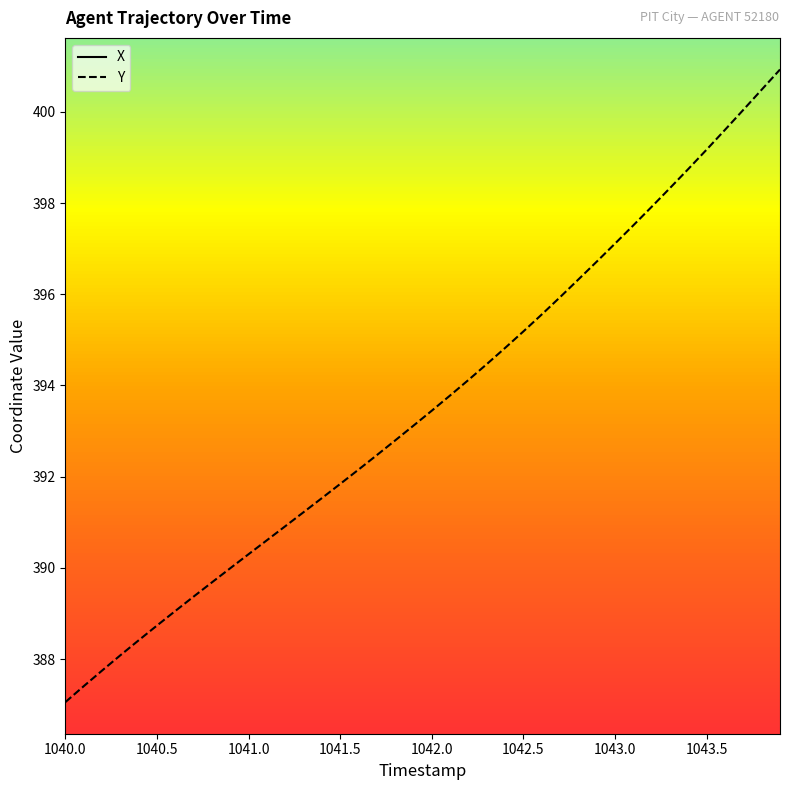

Reading left to right, what are all the values shown in this chart?

X: 1187.4	1187.9	1188.3	1188.7	1189.2	1189.7	1190.2	1190.7	1191.2	1191.8	1192.3	1192.9	1193.5	1194.1	1194.7	1195.3	1195.9	1196.6	1197.2	1197.9	1198.5	1199.2	1199.9	1200.6	1201.3	1202.0	1202.7	1203.5	1204.2	1204.9	1205.6	1206.3	1207.1	1207.8	1208.5	1209.2	1209.9	1210.6	1211.3	1211.9
Y: 387.1	387.4	387.7	388.1	388.4	388.7	389.1	389.4	389.7	390.0	390.3	390.6	390.9	391.2	391.5	391.8	392.2	392.5	392.8	393.1	393.4	393.8	394.1	394.5	394.8	395.2	395.6	395.9	396.3	396.7	397.1	397.5	397.9	398.3	398.8	399.2	399.6	400.0	400.5	400.9